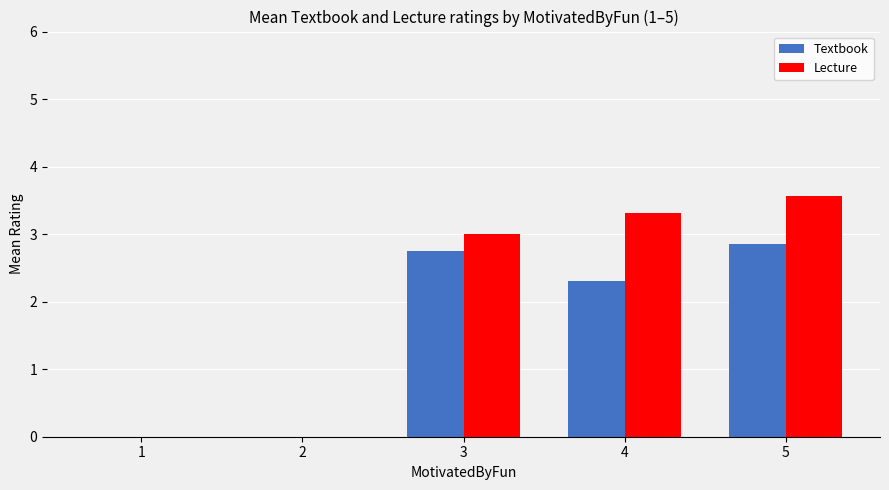

Reading left to right, list all the values displayed in this chart.

Textbook: 0.0	0.0	2.8	2.3	2.9
Lecture: 0.0	0.0	3.0	3.3	3.6